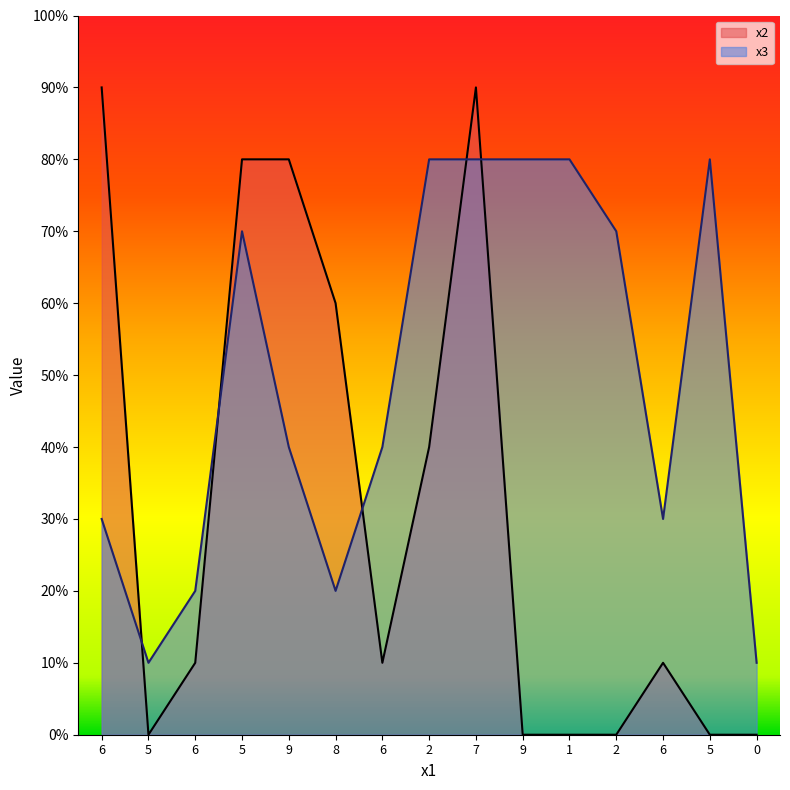

Between which two adjacent categories do x2 and x3 first intersect?

6 and 5